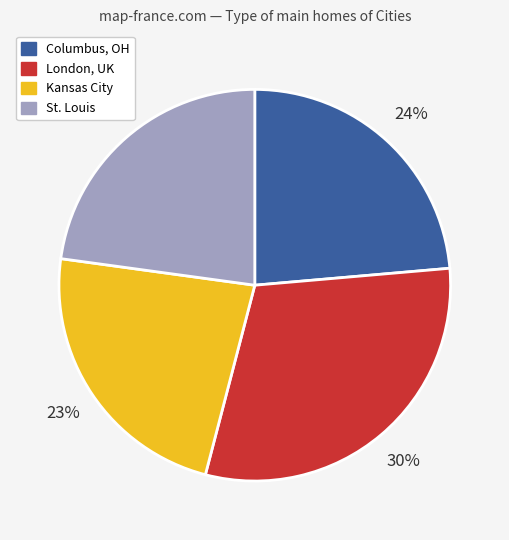

To the nearest percent, what is the combined percentage of St. Louis and Kansas City?

46%